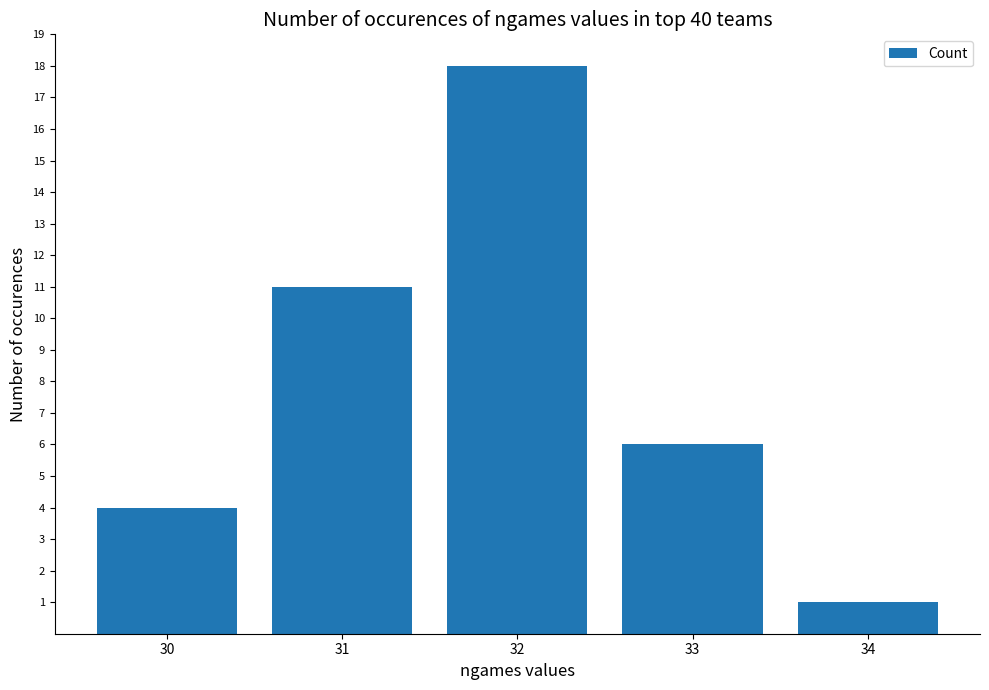

How many values are below 6?

2